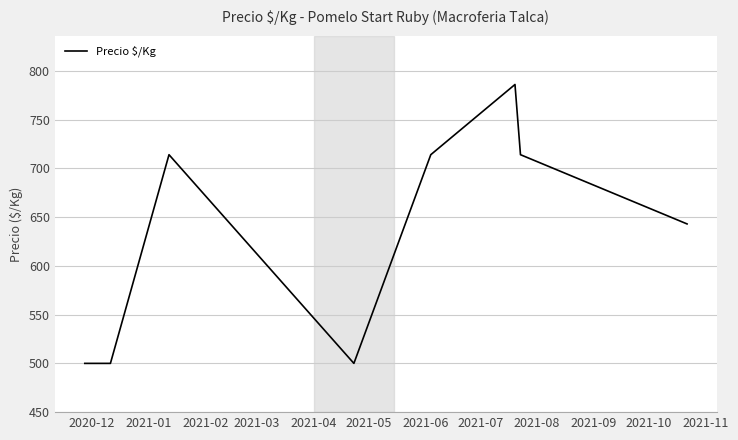

What is the difference between the maximum and minimum values?

286